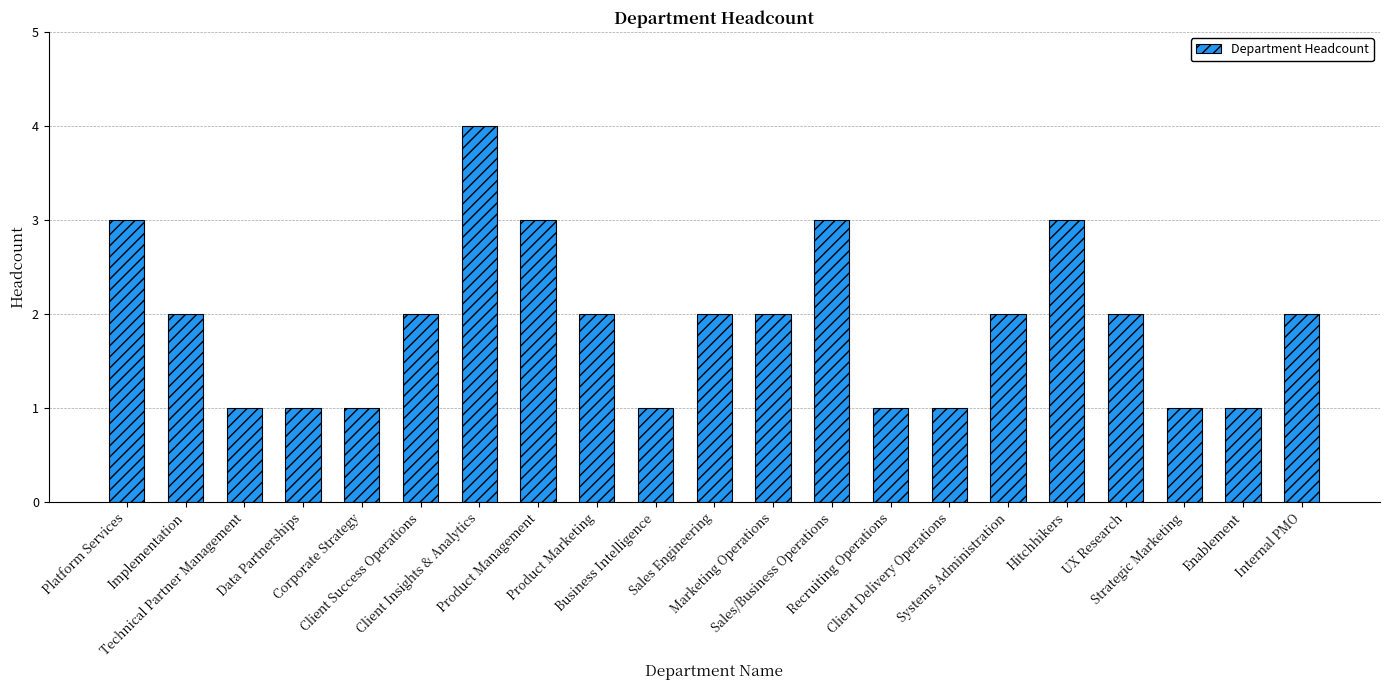

Reading right to left, transcribe all the data shown in this chart.

Internal PMO=2	Enablement=1	Strategic Marketing=1	UX Research=2	Hitchhikers=3	Systems Administration=2	Client Delivery Operations=1	Recruiting Operations=1	Sales/Business Operations=3	Marketing Operations=2	Sales Engineering=2	Business Intelligence=1	Product Marketing=2	Product Management=3	Client Insights & Analytics=4	Client Success Operations=2	Corporate Strategy=1	Data Partnerships=1	Technical Partner Management=1	Implementation=2	Platform Services=3